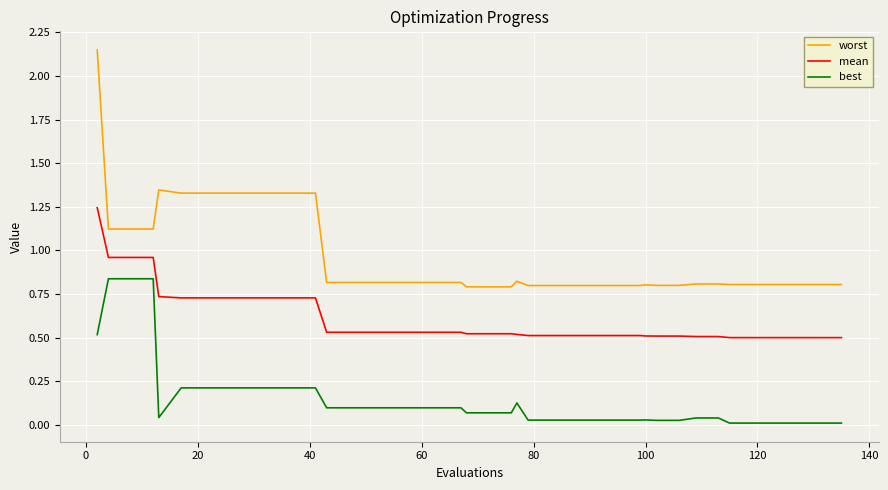

How many lines are shown in the chart?

3